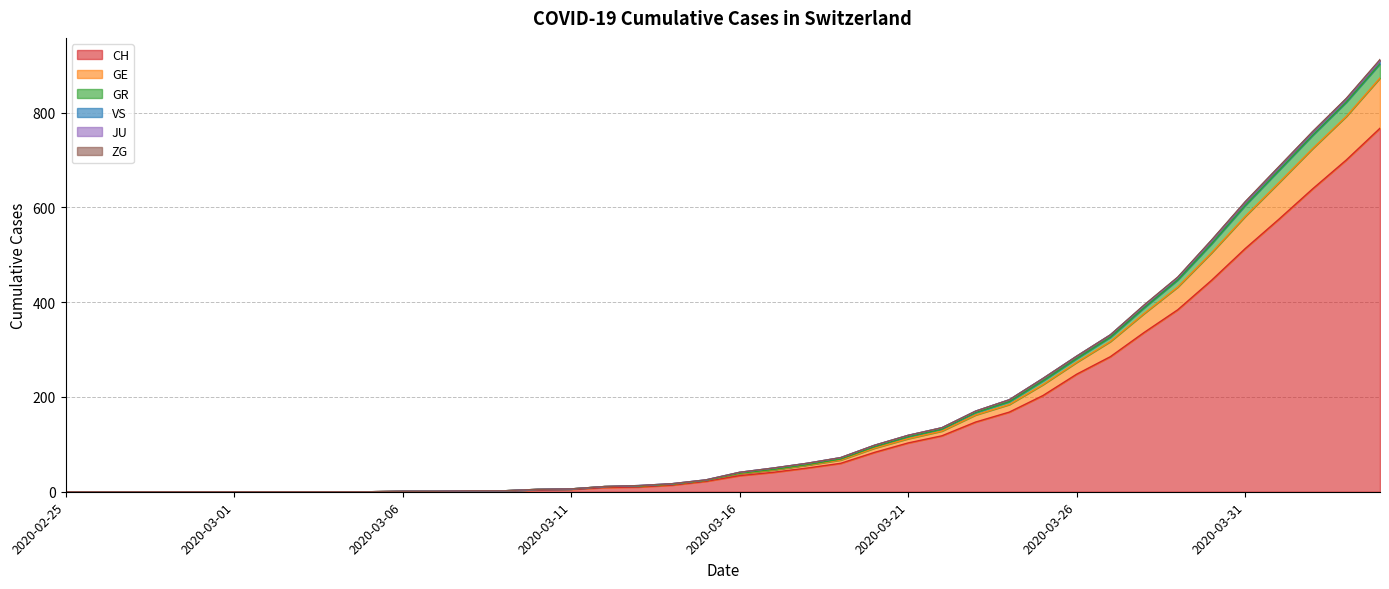

Does the chart have visible grid lines?

Yes